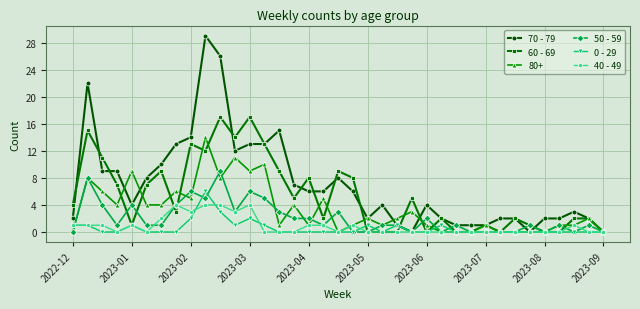

What is the highest value of the 50 - 59 series?

9